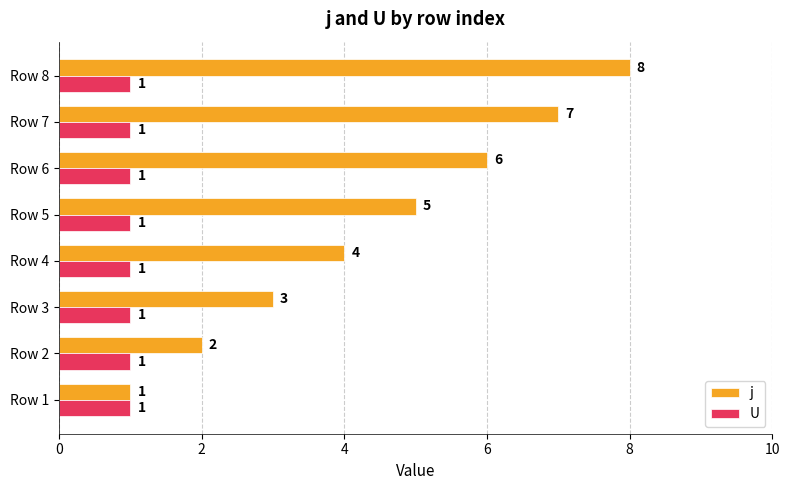

Which series has the largest range (max minus min)?

j